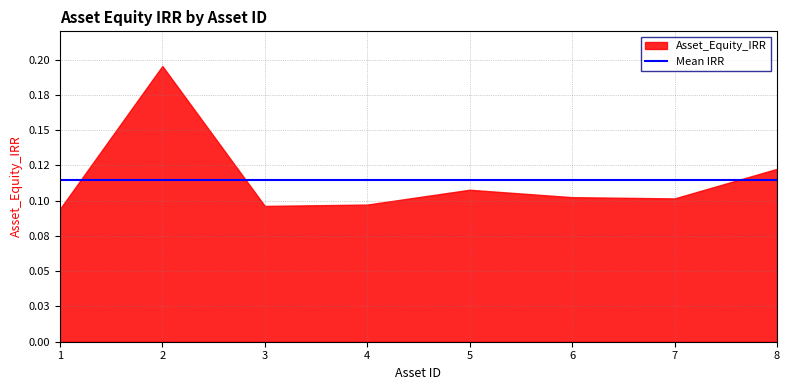

Does the chart have visible grid lines?

Yes